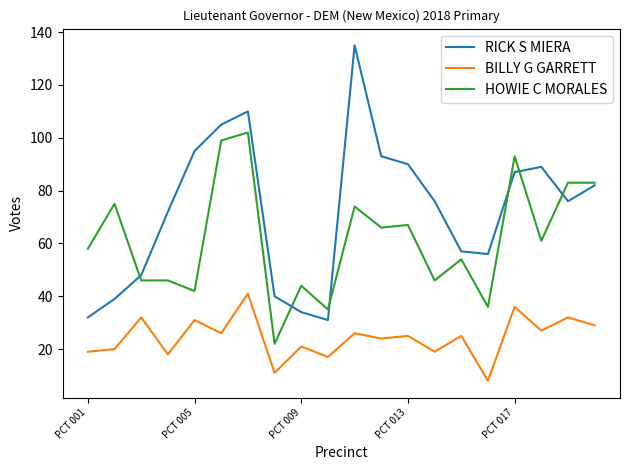

What is the greatest value displayed?

135